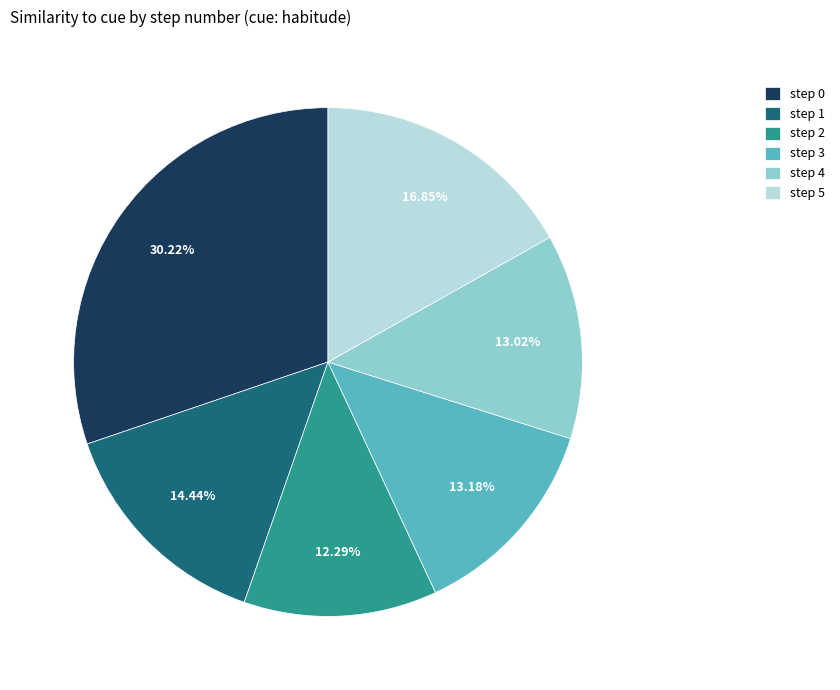

Which has a higher value, step 0 or step 1?

step 0